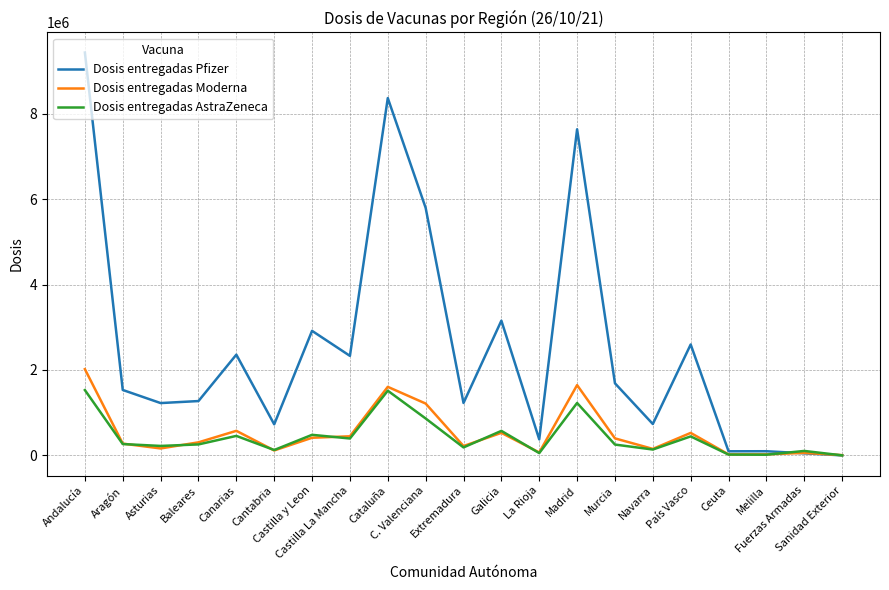

What is the maximum value shown in the chart?

9434970